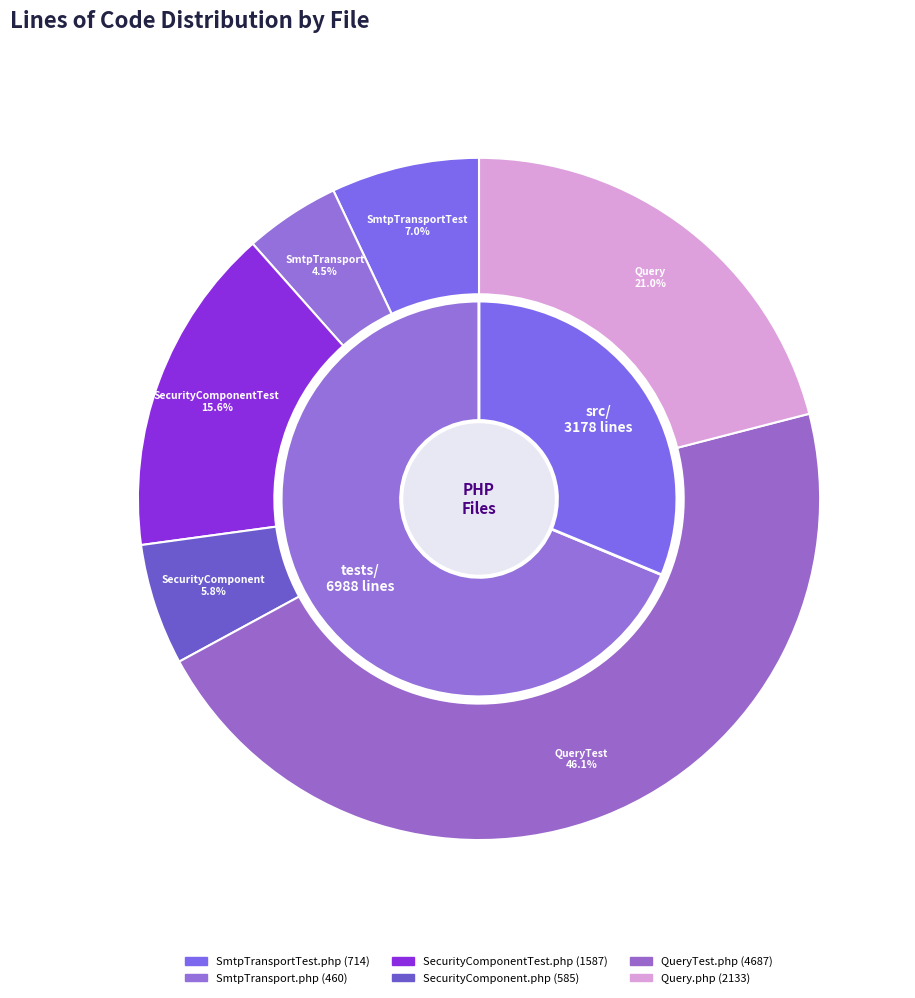

To the nearest percent, what is the average slice percentage?

17%